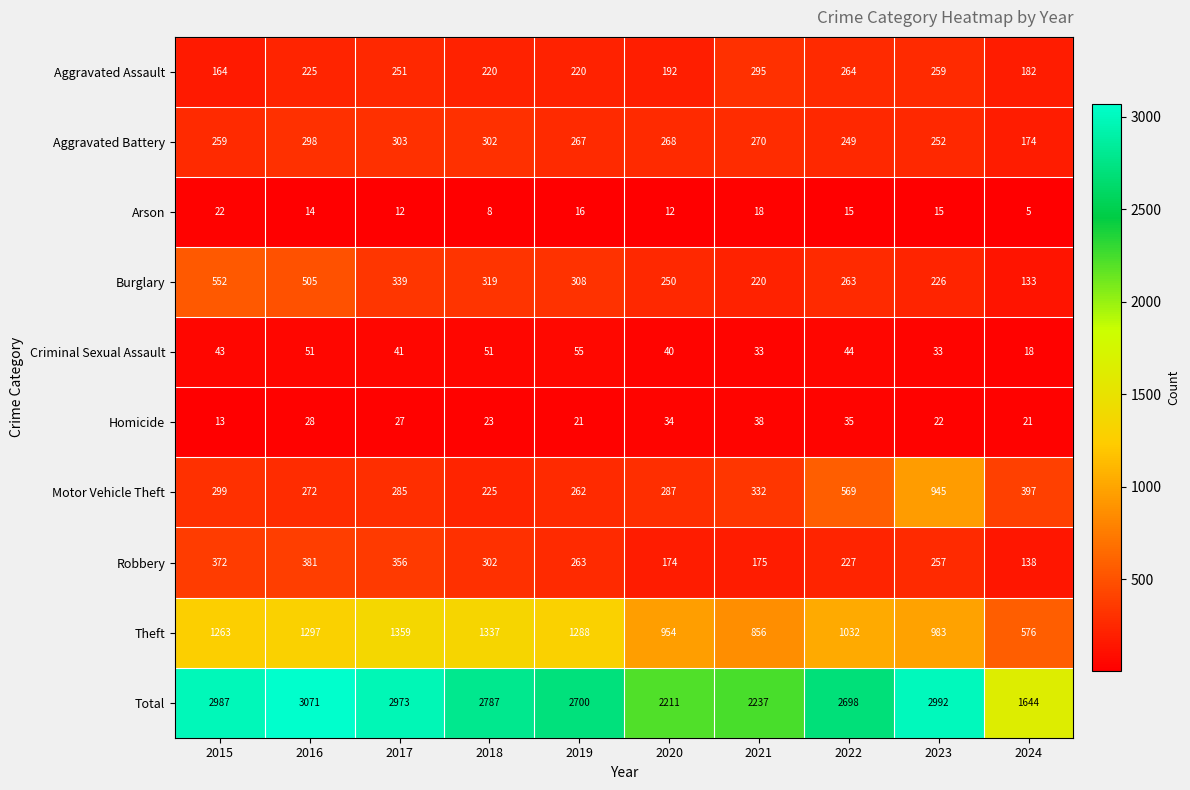

How many values in the Aggravated Battery series are below 268?

5